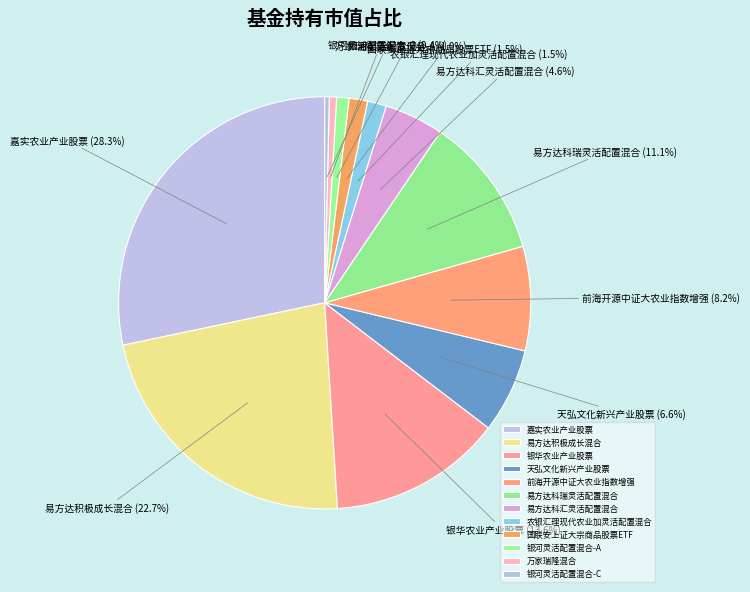

Approximately how many times larger is the value at 前海开源中证大农业指数增强 compared to 易方达积极成长混合?

0.4